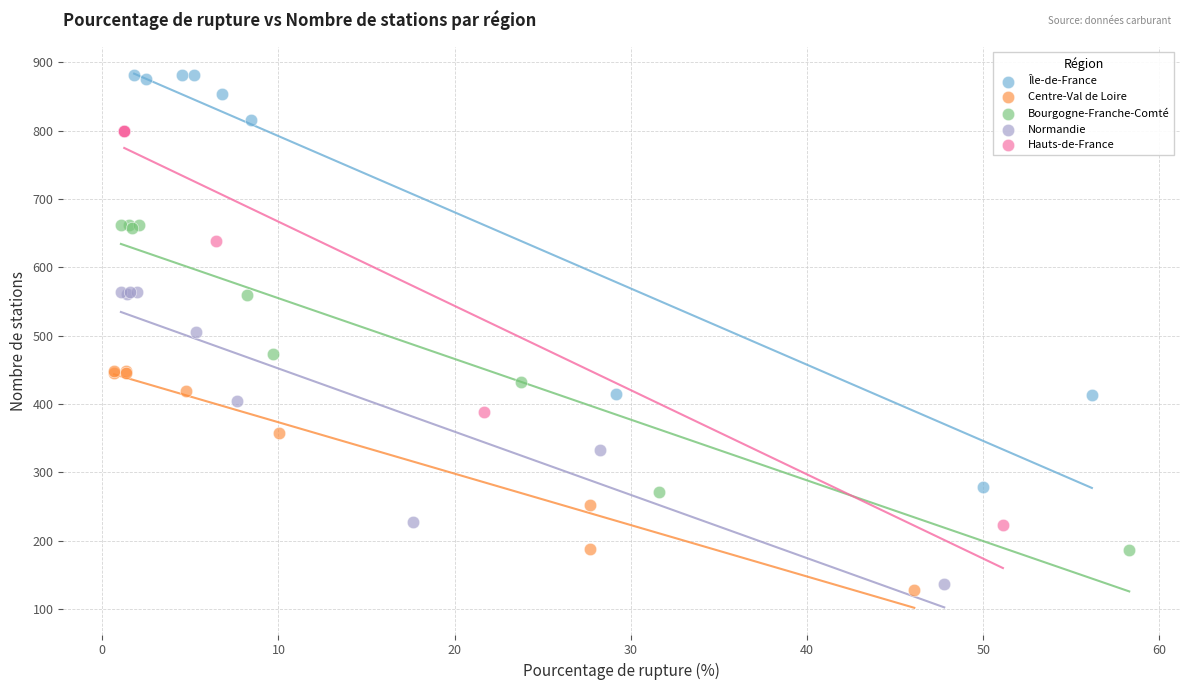

Which series reaches the maximum Y coordinate?

Île-de-France